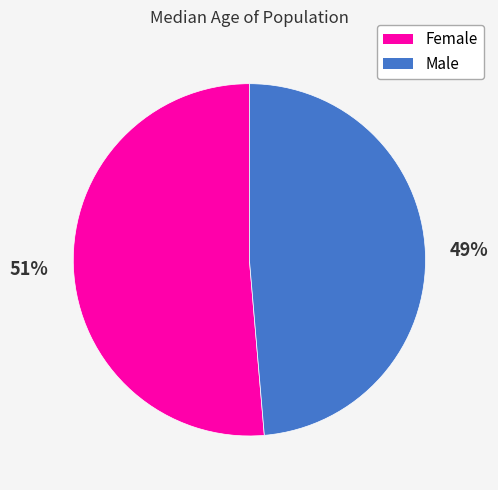

Between Female and Male, which is larger?

Female